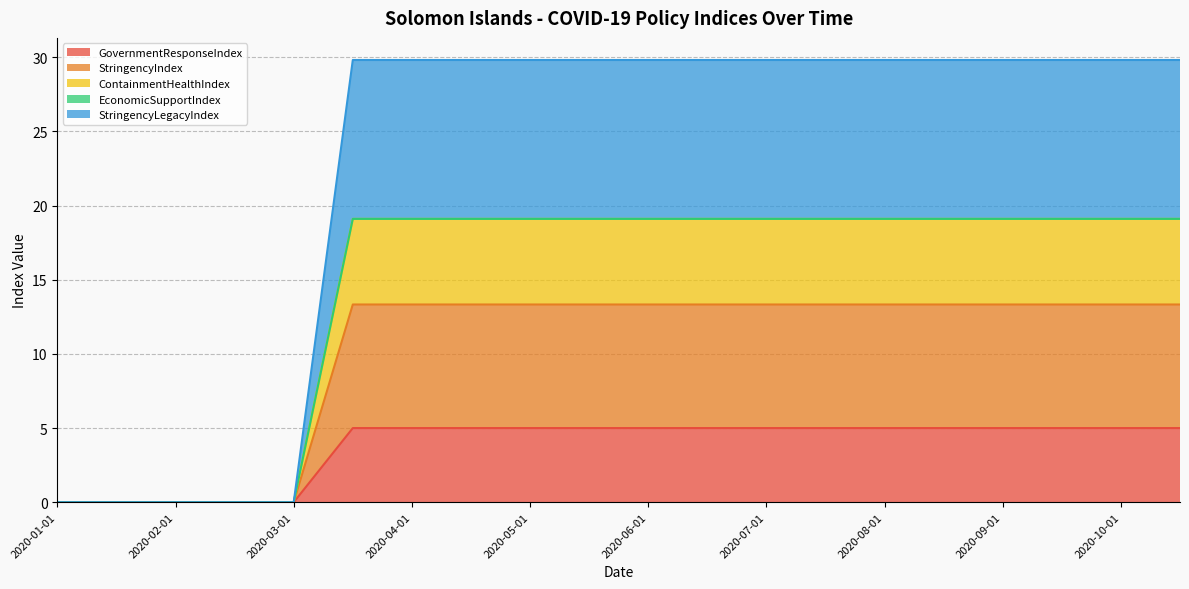

What is the label of the 19th point from the right?

2020-01-15